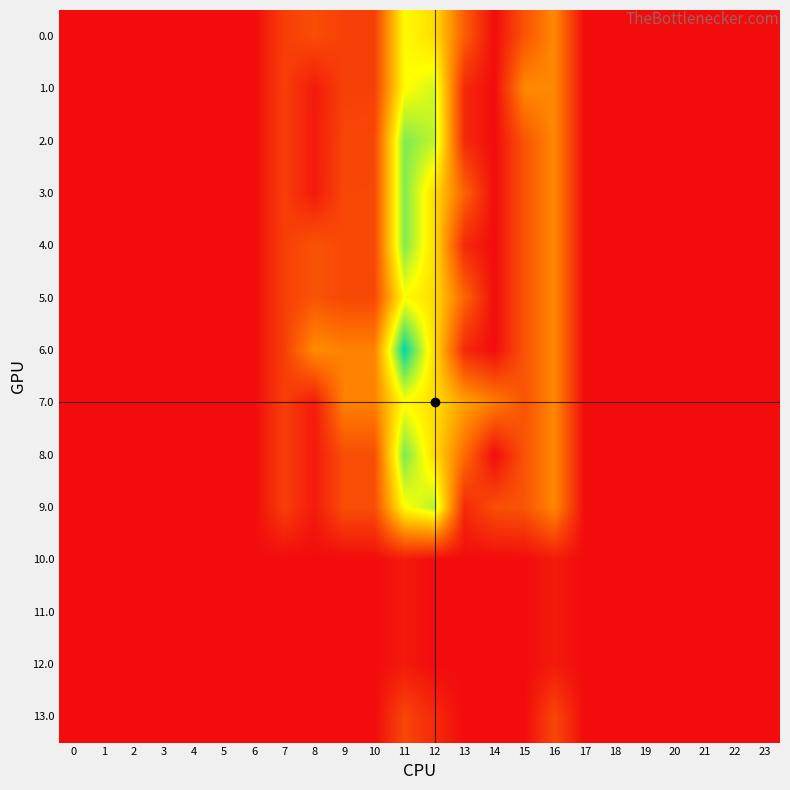

Which series has the widest spread of values?

6.0